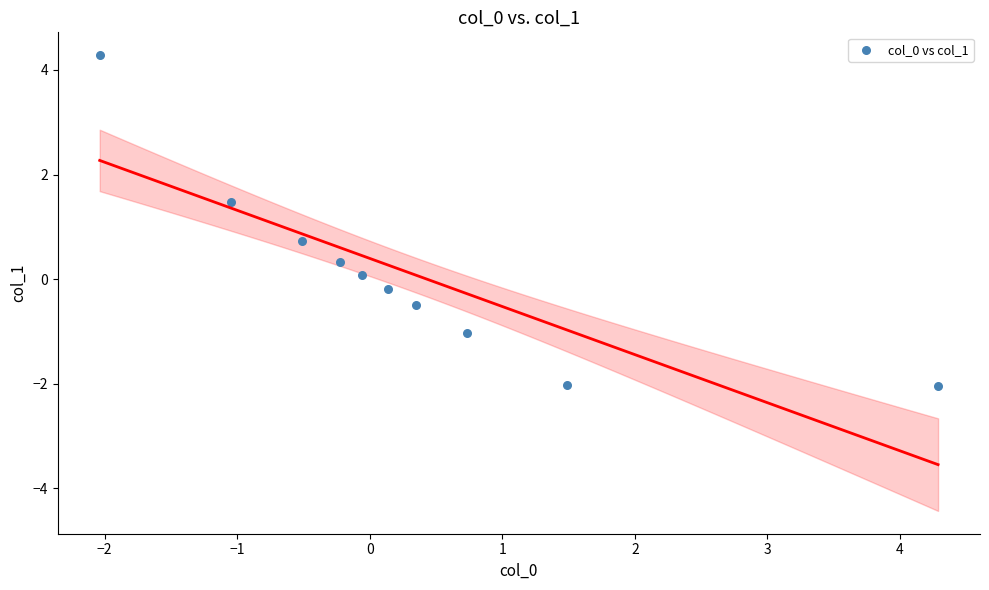

What Y value in the scatter plot is closest to 1?

0.7